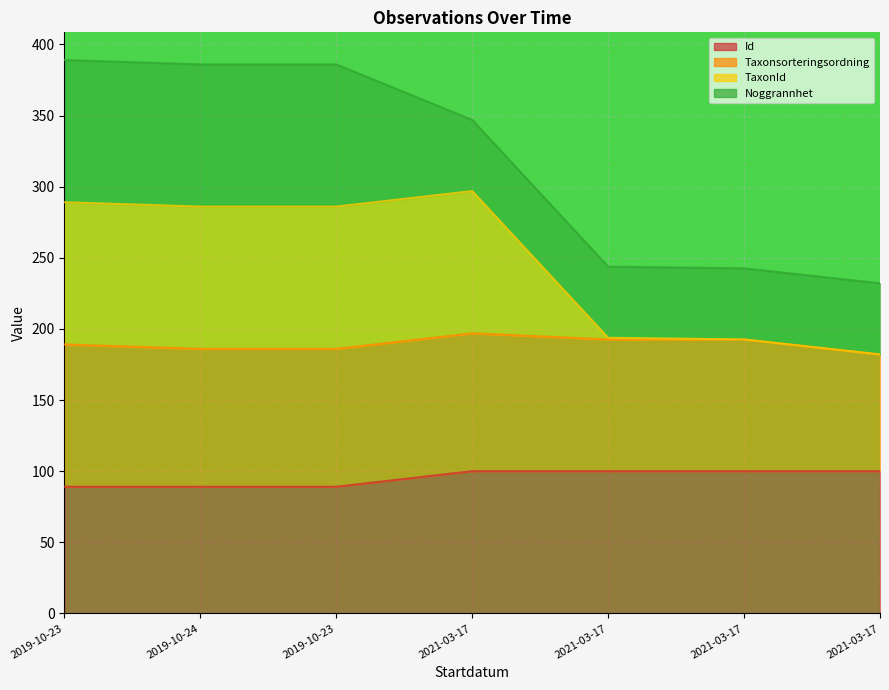

Is the value of TaxonId at 2021-03-17 greater than the value of Id at 2019-10-23?

Yes